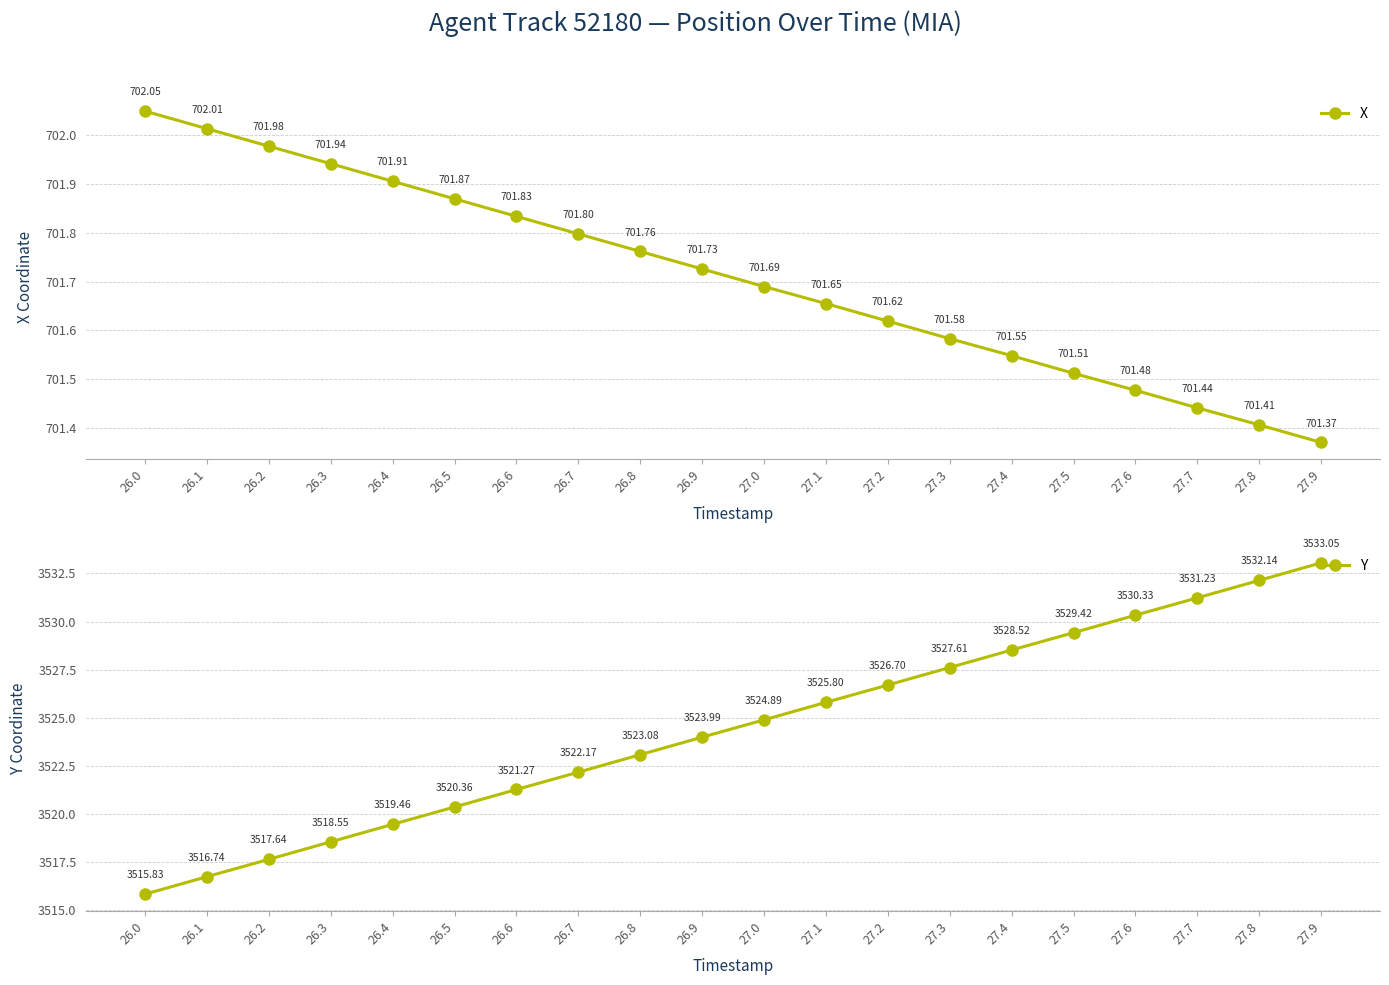

True or false: Y and X cross at least once.

False